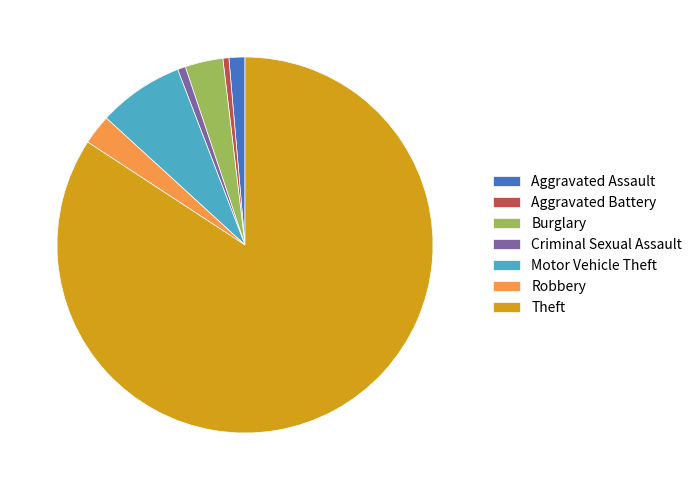

Does any single category account for the majority?

Yes